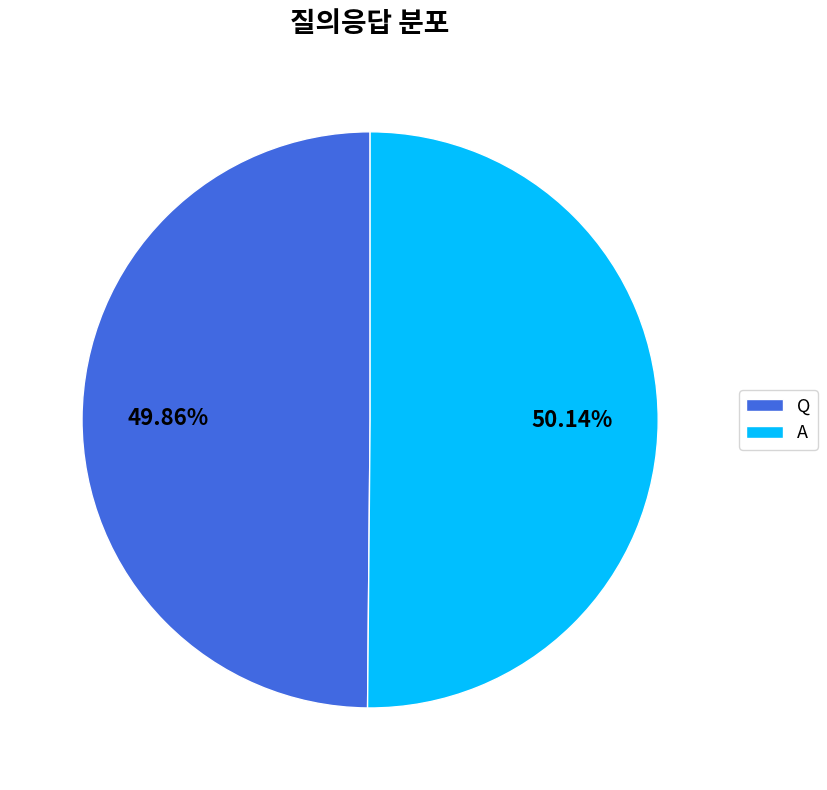

What is the ratio of the value at A to the value at Q?

1.0